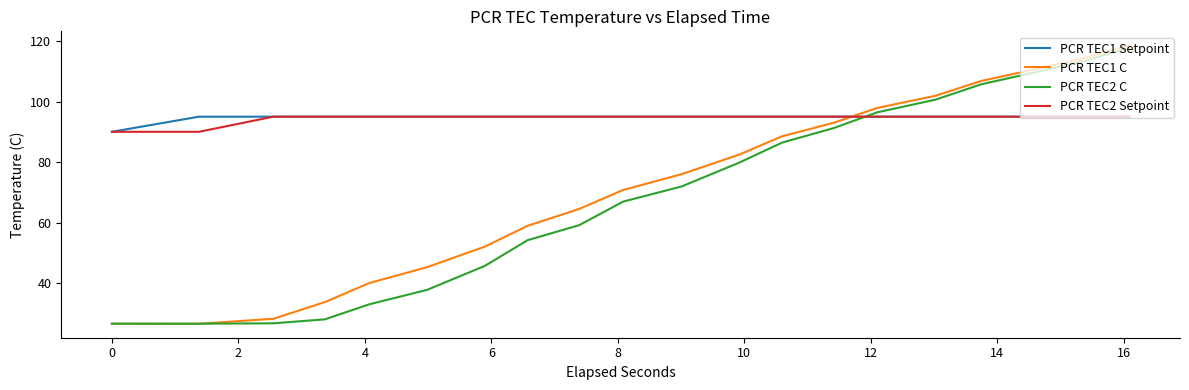

After their last crossing, which series has the higher values: PCR TEC1 C or PCR TEC1 Setpoint?

PCR TEC1 C